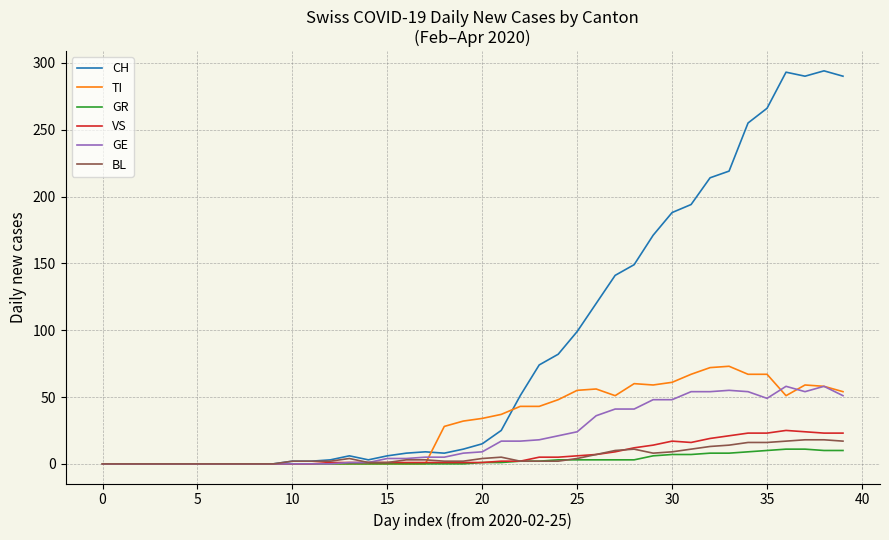

How many series are shown in this chart?

6